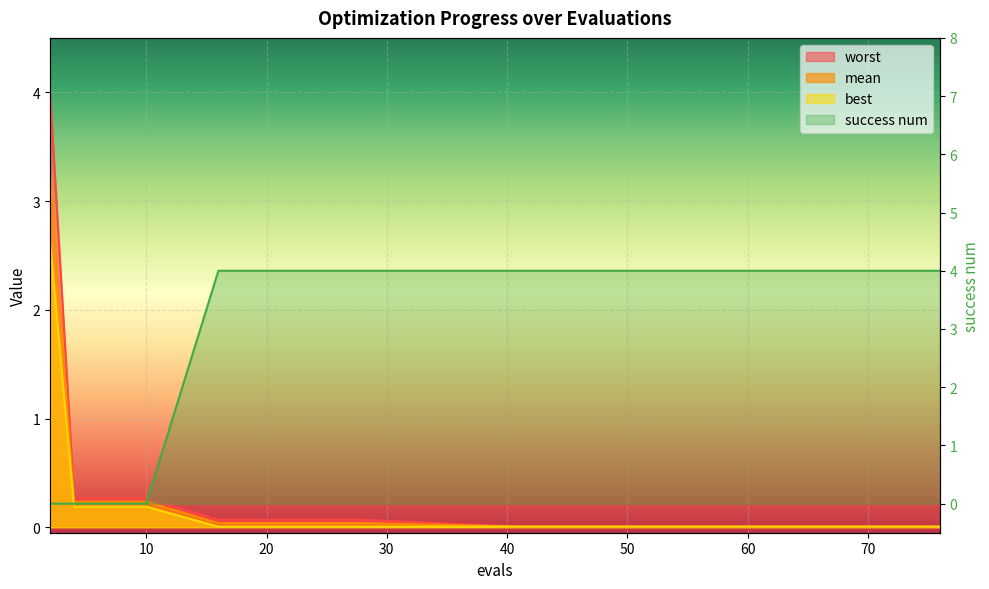

What is the sum of all worst values?

5.3